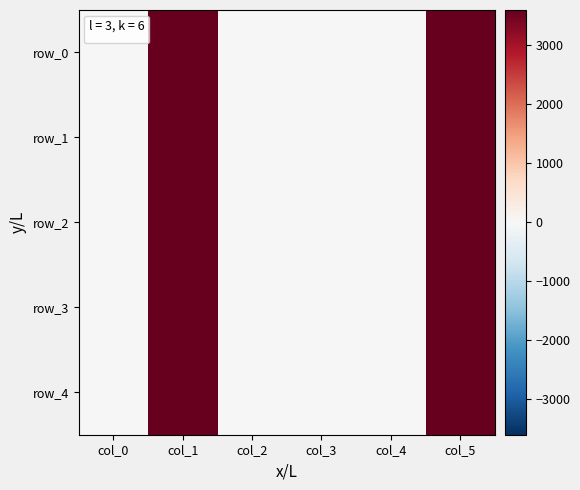

What is the average value of the row_1 series?

1206.0